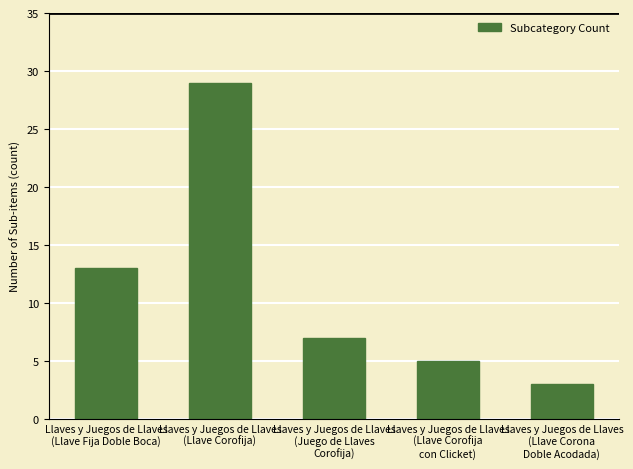

Between Llaves y Juegos de Llaves
(Juego de Llaves
Corofija) and Llaves y Juegos de Llaves
(Llave Fija Doble Boca), which is larger?

Llaves y Juegos de Llaves
(Llave Fija Doble Boca)